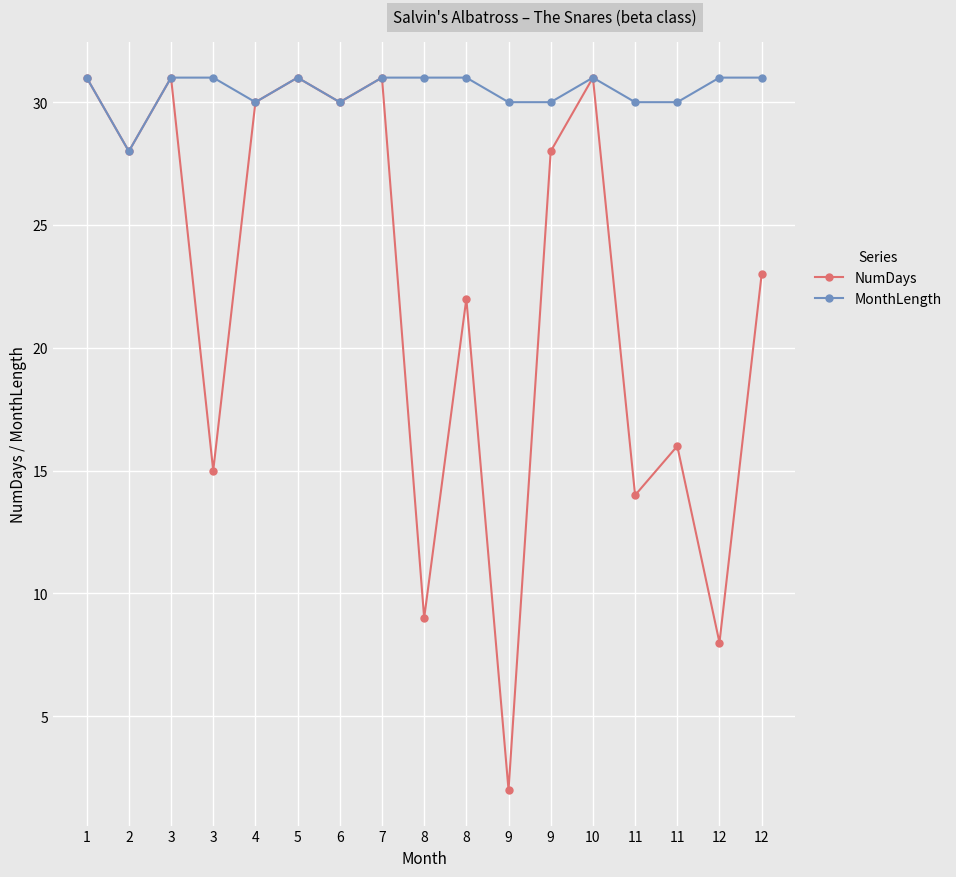

How many interior local peaks does the NumDays series have?

6